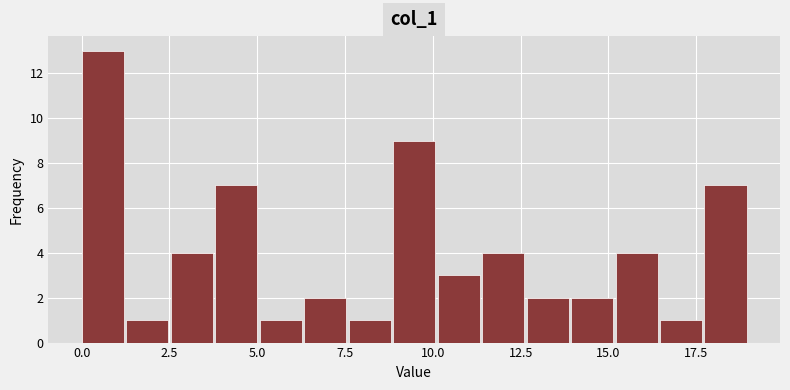

Read against the x-axis, roughly where is the centre of the tallest bar?

0.5